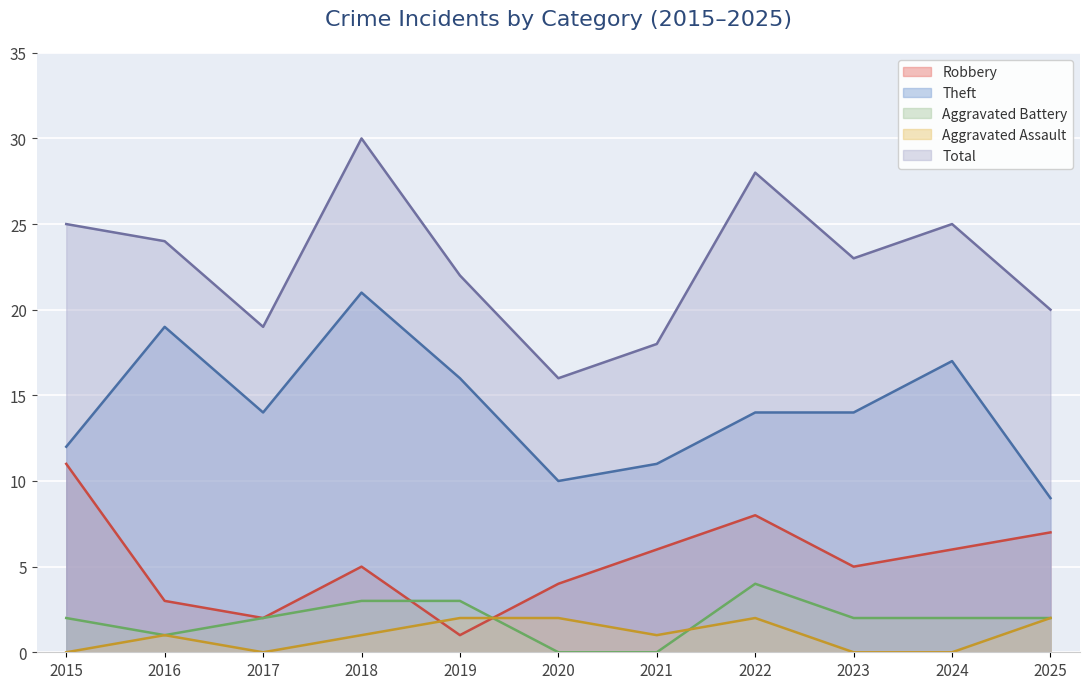

Reading right to left, what are all the values shown in this chart?

Robbery: 2025=7	2024=6	2023=5	2022=8	2021=6	2020=4	2019=1	2018=5	2017=2	2016=3	2015=11
Theft: 2025=9	2024=17	2023=14	2022=14	2021=11	2020=10	2019=16	2018=21	2017=14	2016=19	2015=12
Aggravated Battery: 2025=2	2024=2	2023=2	2022=4	2021=0	2020=0	2019=3	2018=3	2017=2	2016=1	2015=2
Aggravated Assault: 2025=2	2024=0	2023=0	2022=2	2021=1	2020=2	2019=2	2018=1	2017=0	2016=1	2015=0
Total: 2025=20	2024=25	2023=23	2022=28	2021=18	2020=16	2019=22	2018=30	2017=19	2016=24	2015=25